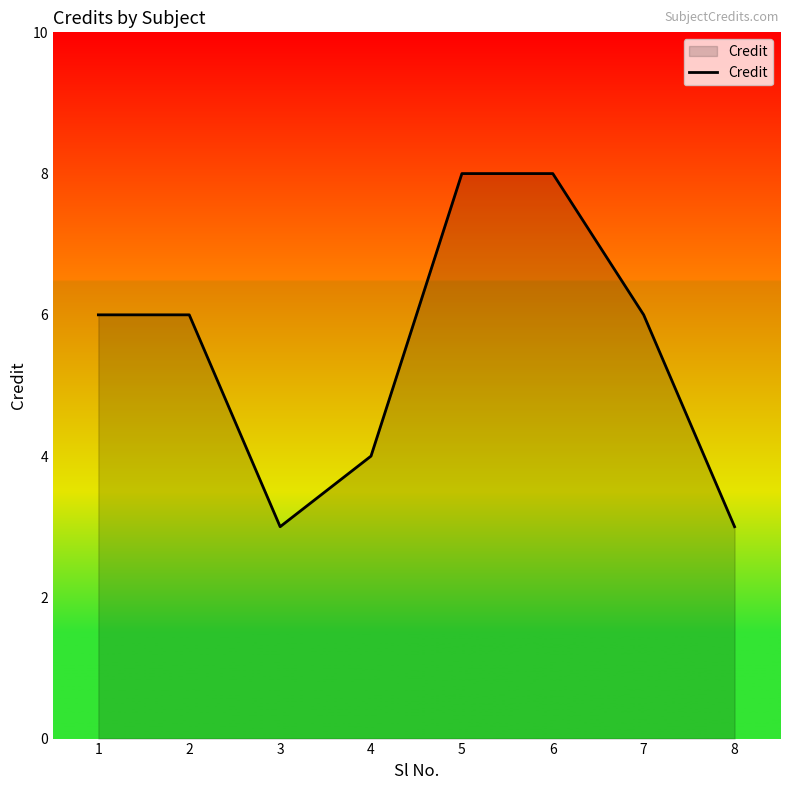

What is the greatest value displayed?

8